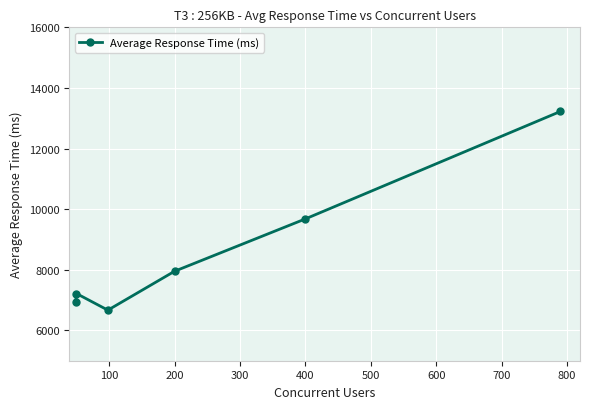

How many interior local peaks (higher than both neighbors) does the data have?

1